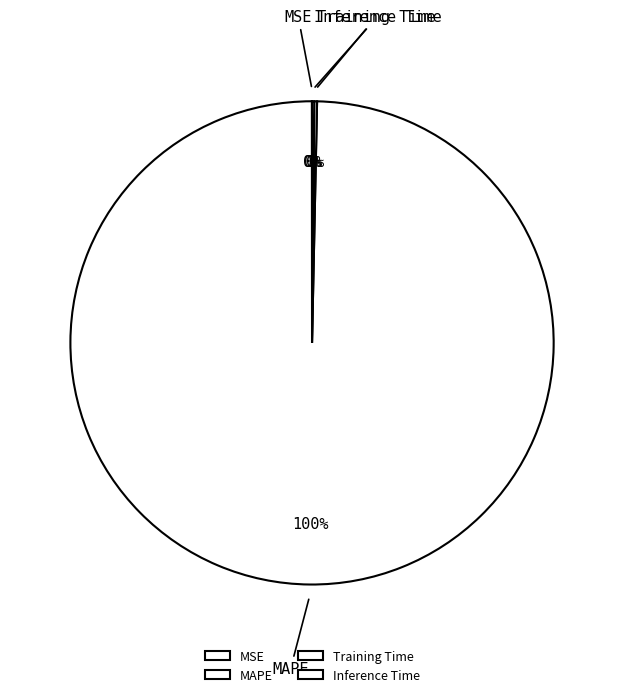

Does any single category account for the majority?

Yes